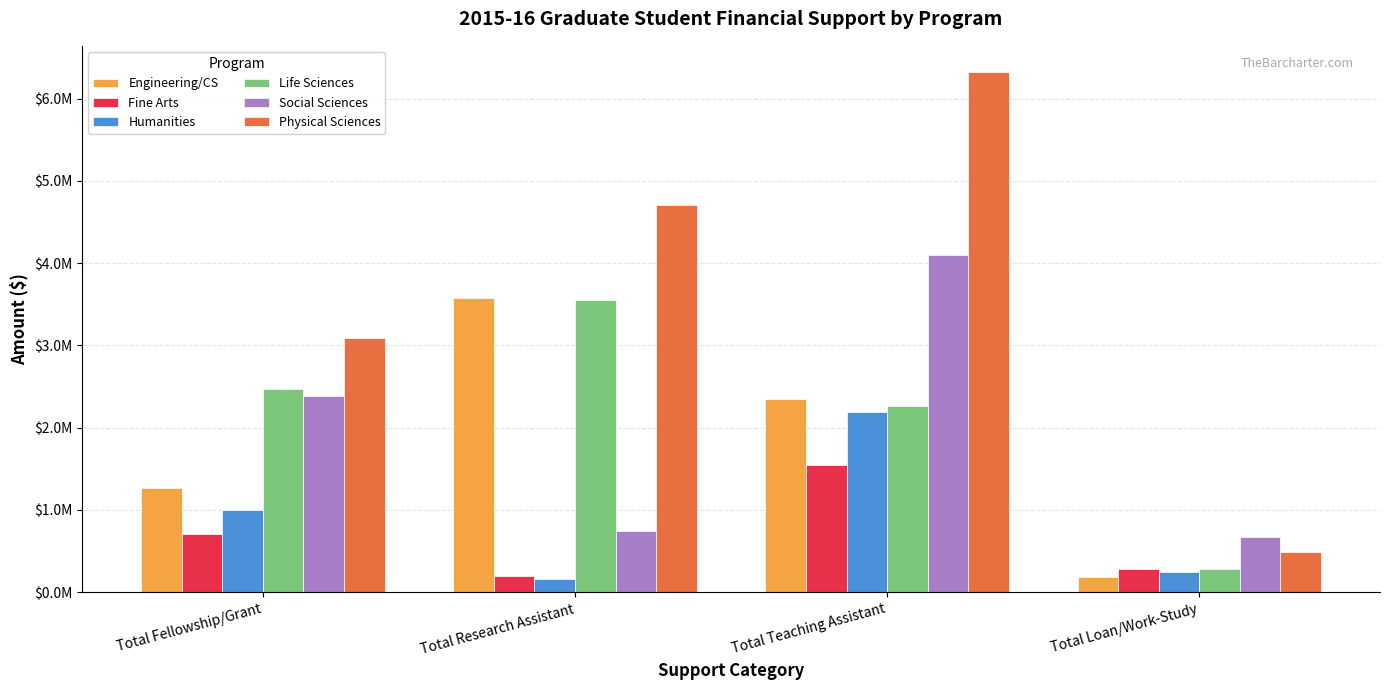

Between Total Fellowship/Grant and Total Teaching Assistant, which series saw the biggest shift?

Physical Sciences